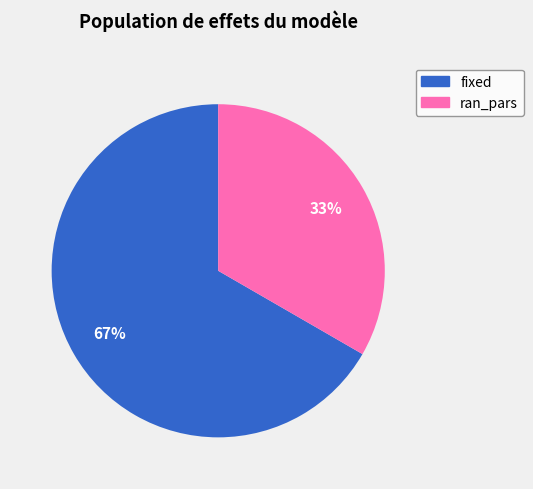

What is the ratio of the value at ran_pars to the value at fixed?

0.5